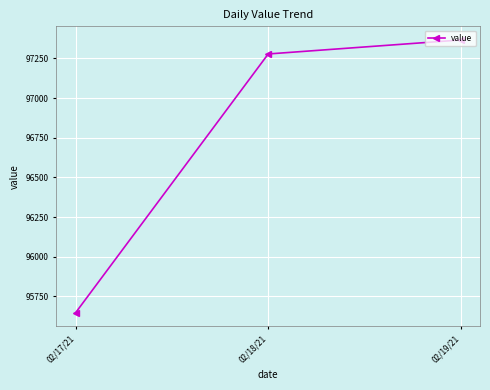

What is the value of the 1st point from the left?

95647.8